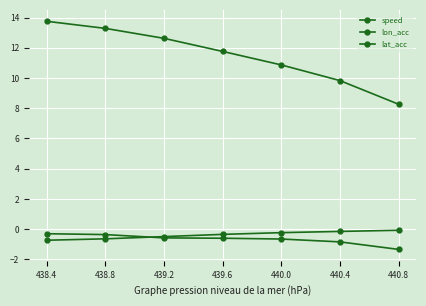

How many distinct data groups are displayed?

3